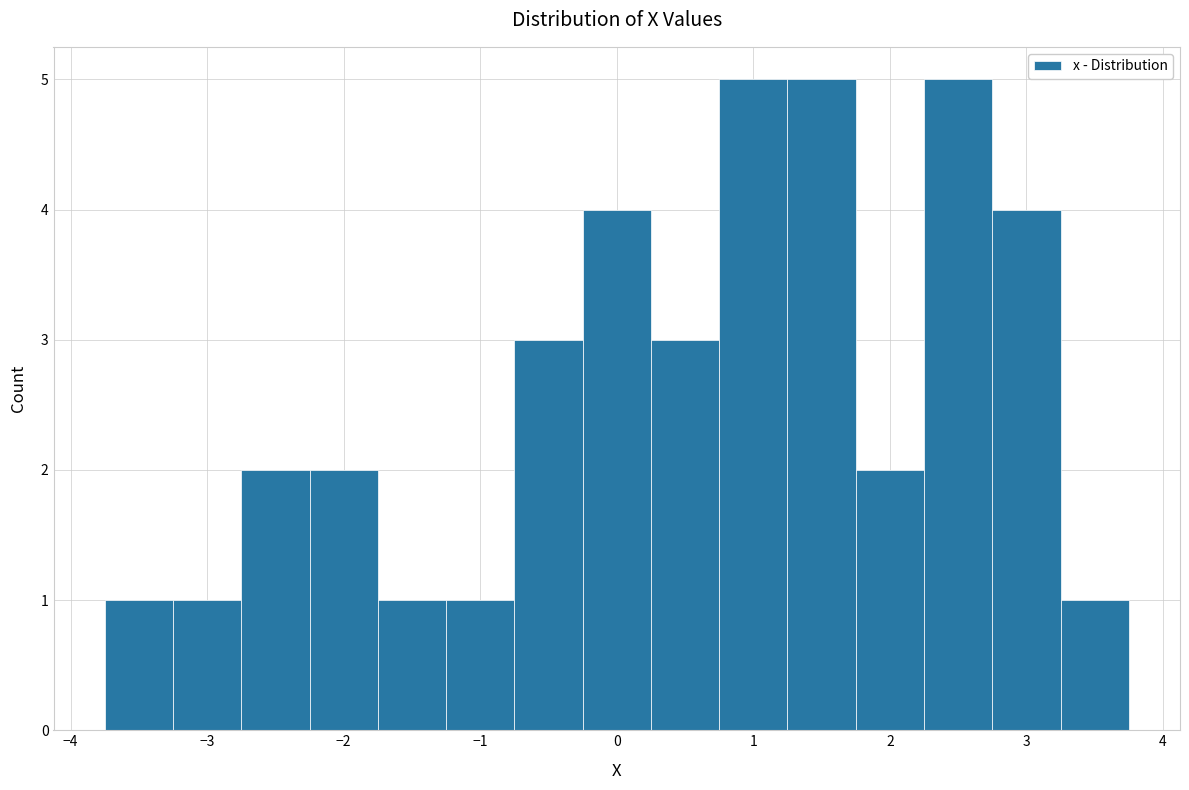

Reading left to right, transcribe this chart: for each bar, give the range it covers on the x-axis and its height. Neither the bar edges nor the heights are printed on the chart, so give them approximately, as read against the axes.

-3.75 to -3.25: 1
-3.25 to -2.75: 1
-2.75 to -2.25: 2
-2.25 to -1.75: 2
-1.75 to -1.25: 1
-1.25 to -0.75: 1
-0.75 to -0.25: 3
-0.25 to 0.25: 4
0.25 to 0.75: 3
0.75 to 1.25: 5
1.25 to 1.75: 5
1.75 to 2.25: 2
2.25 to 2.75: 5
2.75 to 3.25: 4
3.25 to 3.75: 1